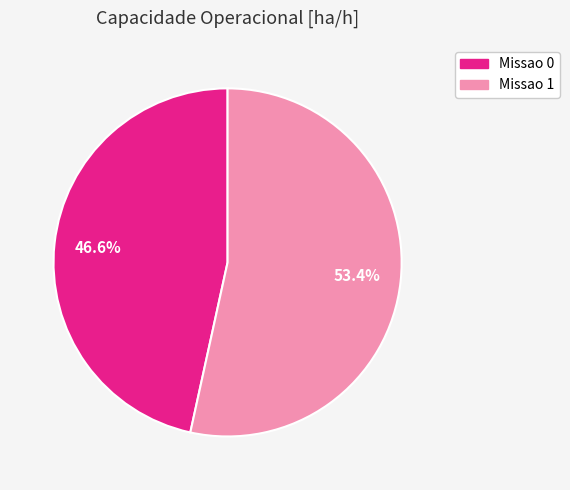

To the nearest percent, what is the difference between the Missao 1 and Missao 0 slice percentages?

7%